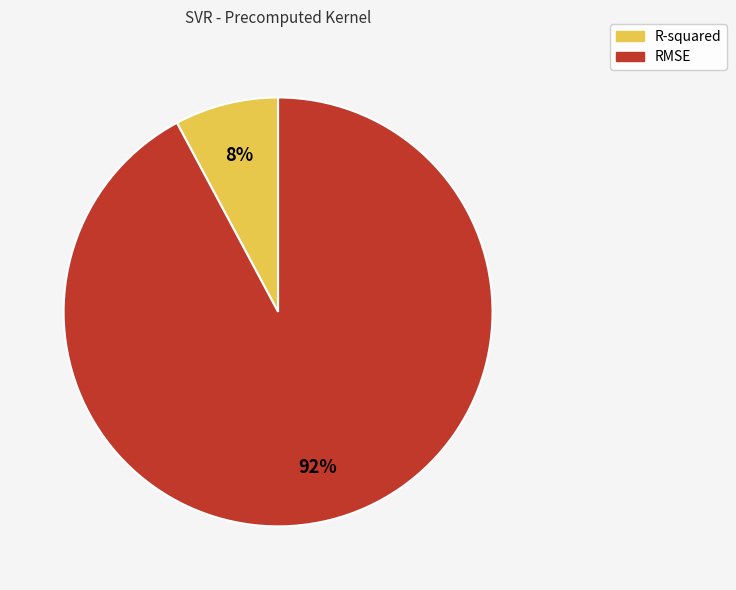

What is the smallest slice in the pie chart?

R-squared